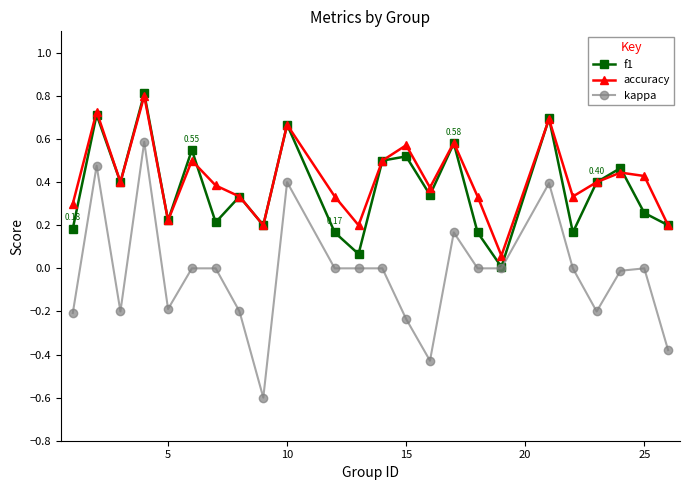

True or false: accuracy and kappa intersect in this chart.

False